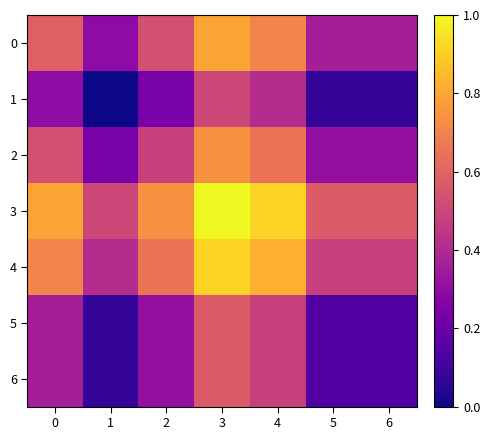

At 3, list the series in order from smallest to largest.

1, 5, 6, 2, 0, 4, 3